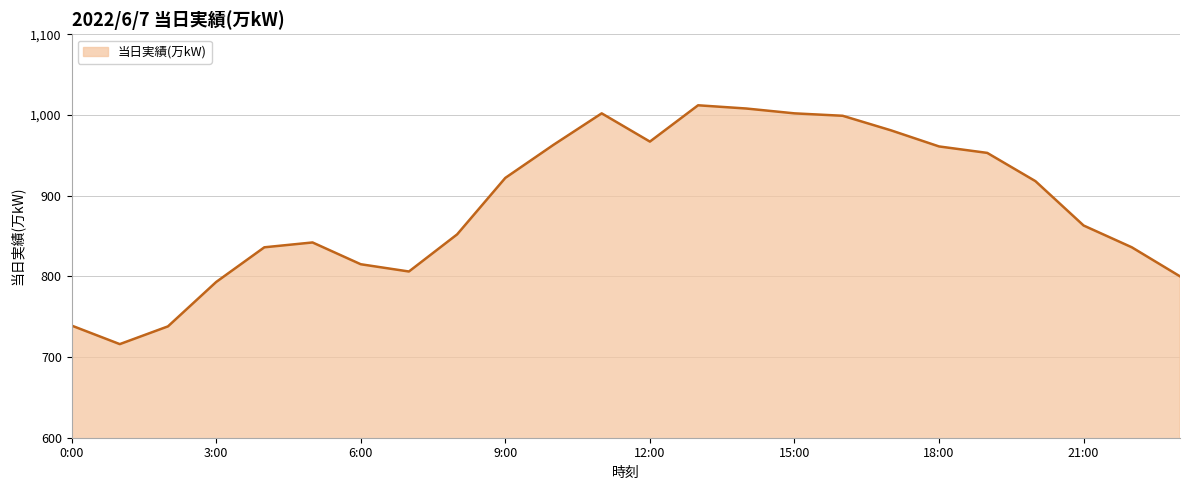

What is the smallest value displayed?

716